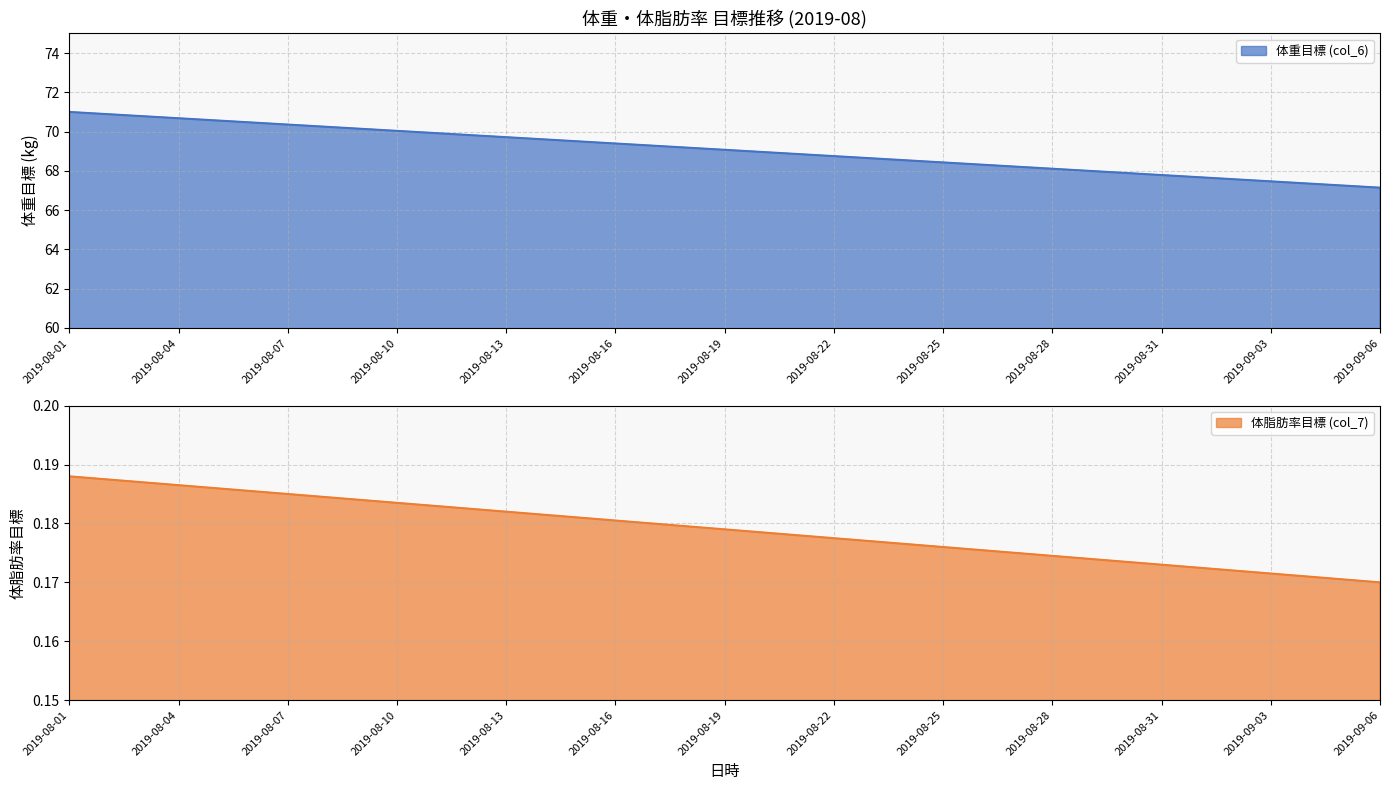

What is the spread (max minus min) of values at 2019-08-01?

70.8